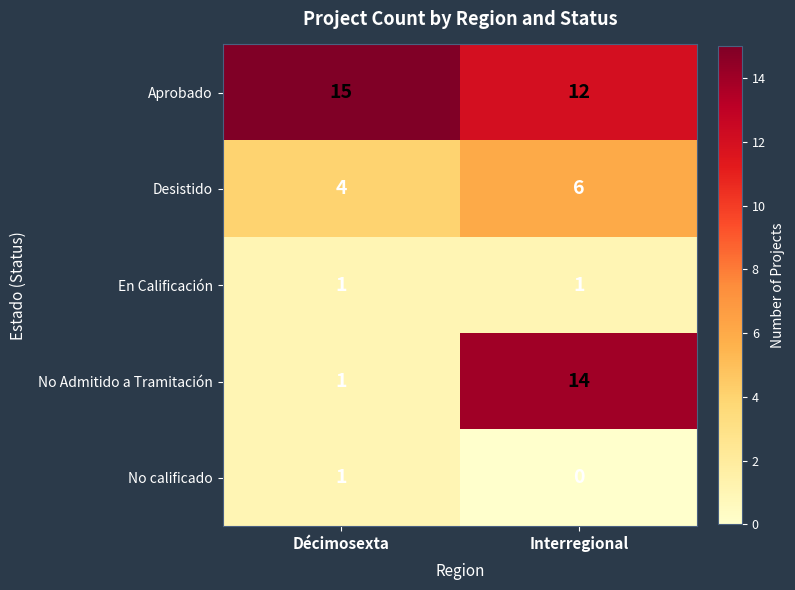

At which label is No Admitido a Tramitación closest to 7?

Décimosexta